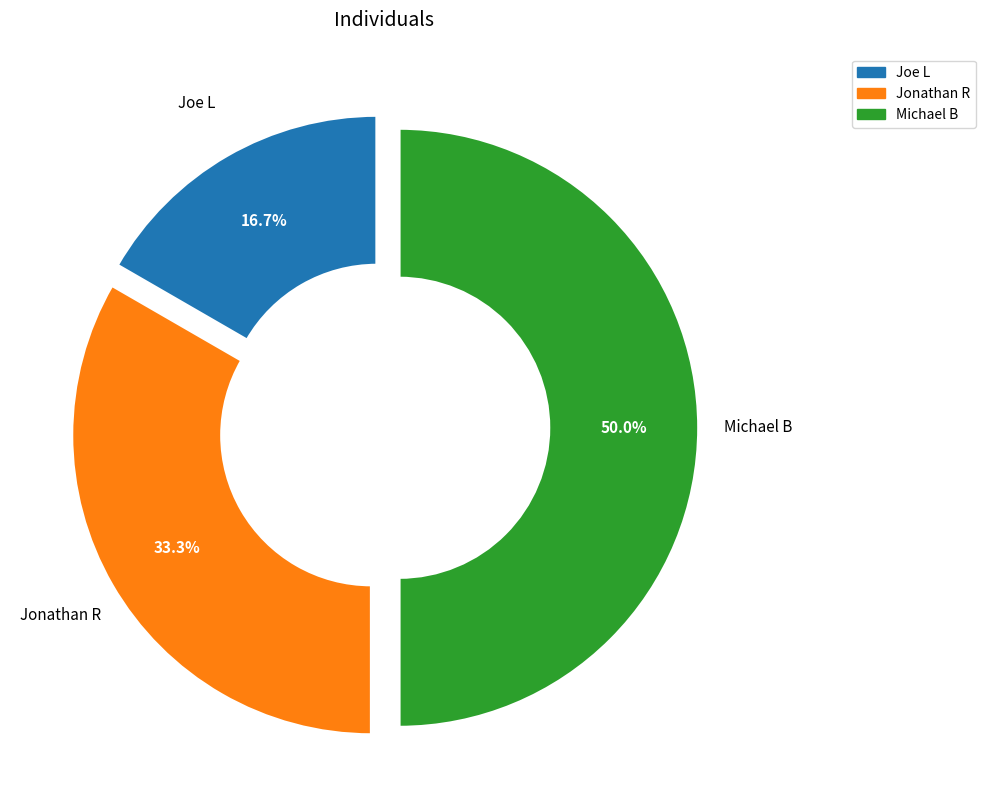

True or false: Joe L accounts for 22% of the total.

False